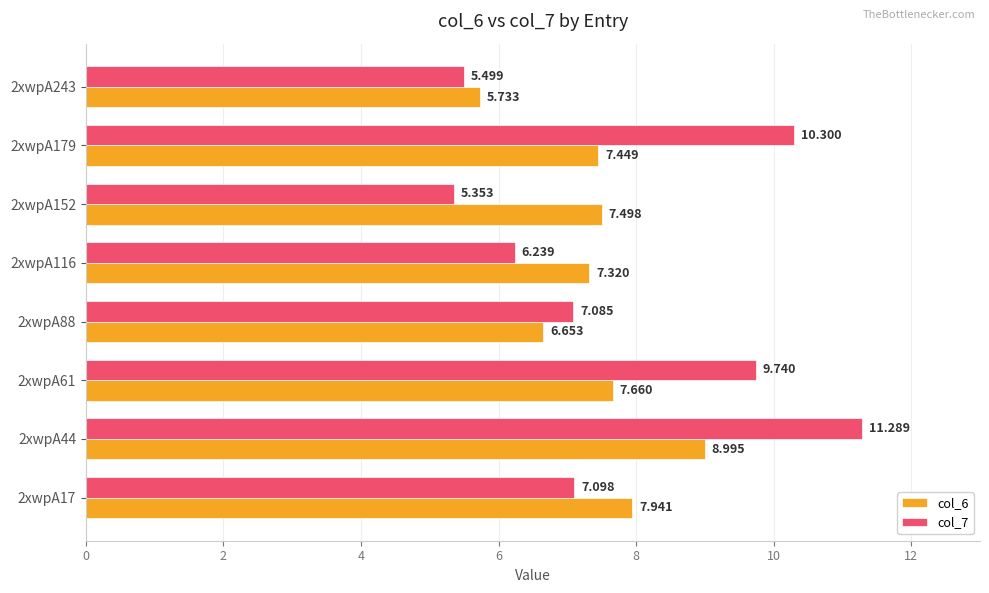

Is the value of col_7 at 2xwpA243 greater than the value of col_6 at 2xwpA44?

No